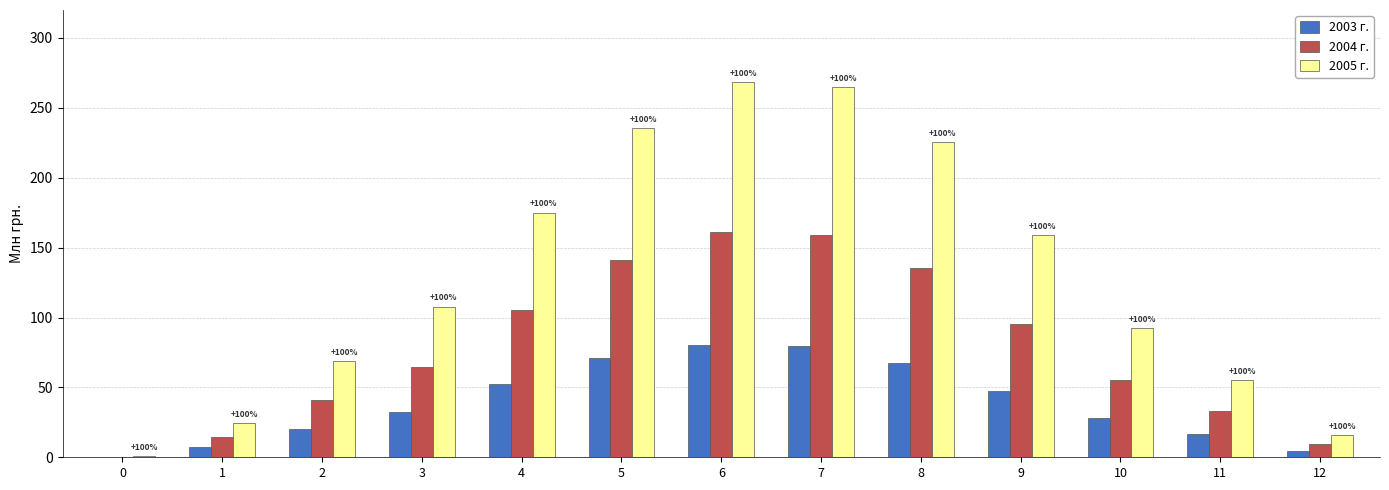

What is the greatest value displayed?

268.6